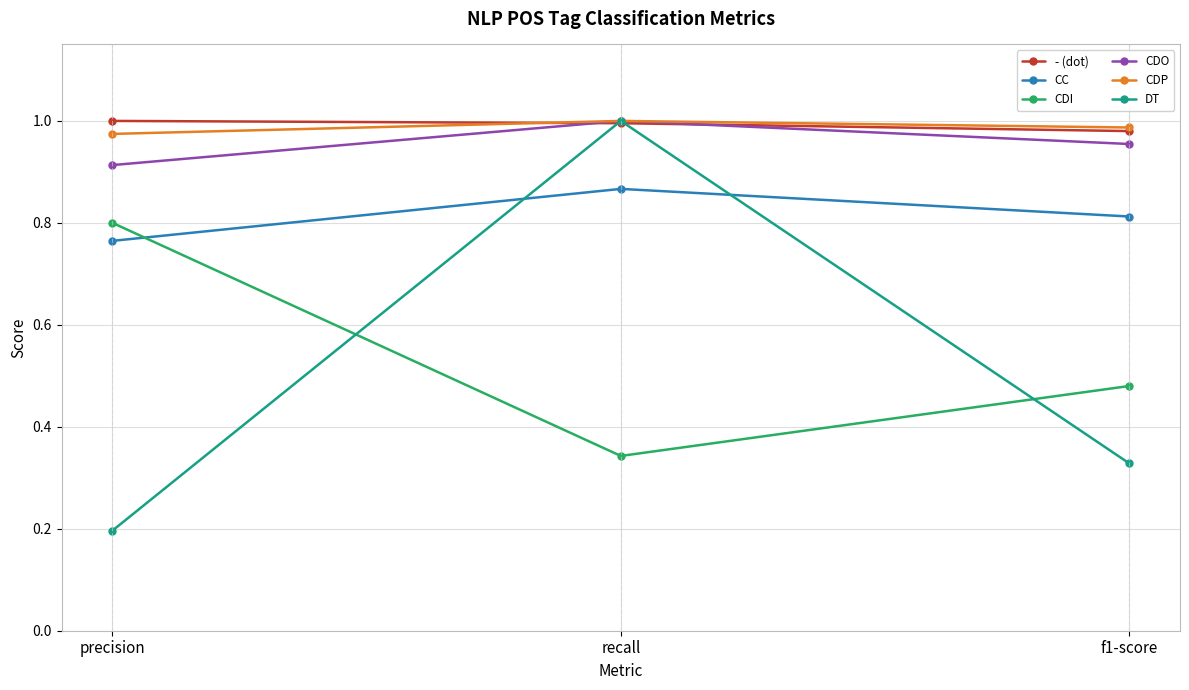

What is the spread (max minus min) of values at recall?

0.7